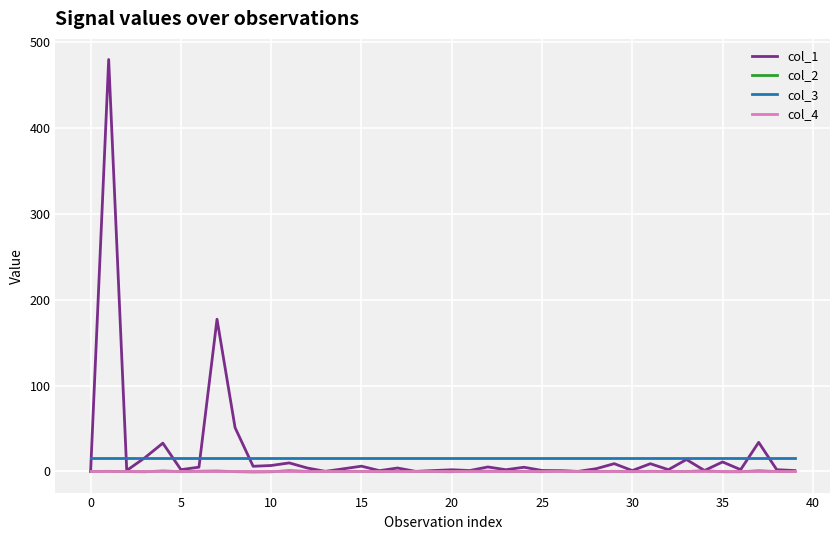

What is the maximum value shown in the chart?

479.9